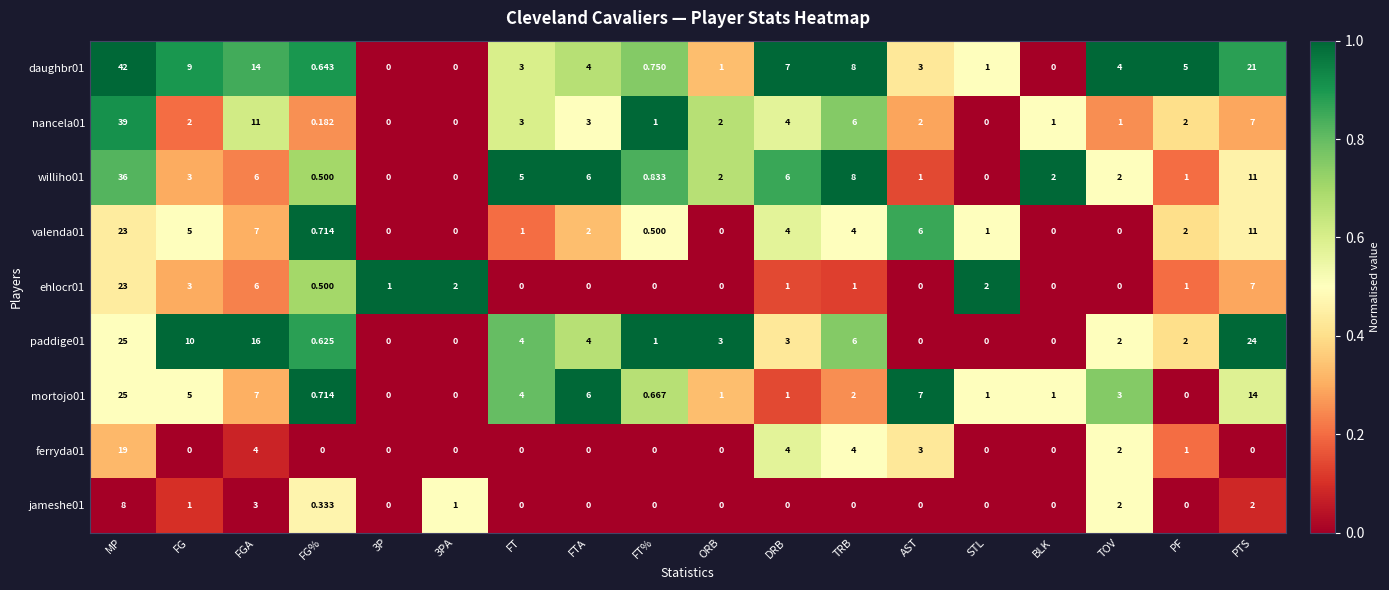

Which label corresponds to the largest value in the chart?

MP